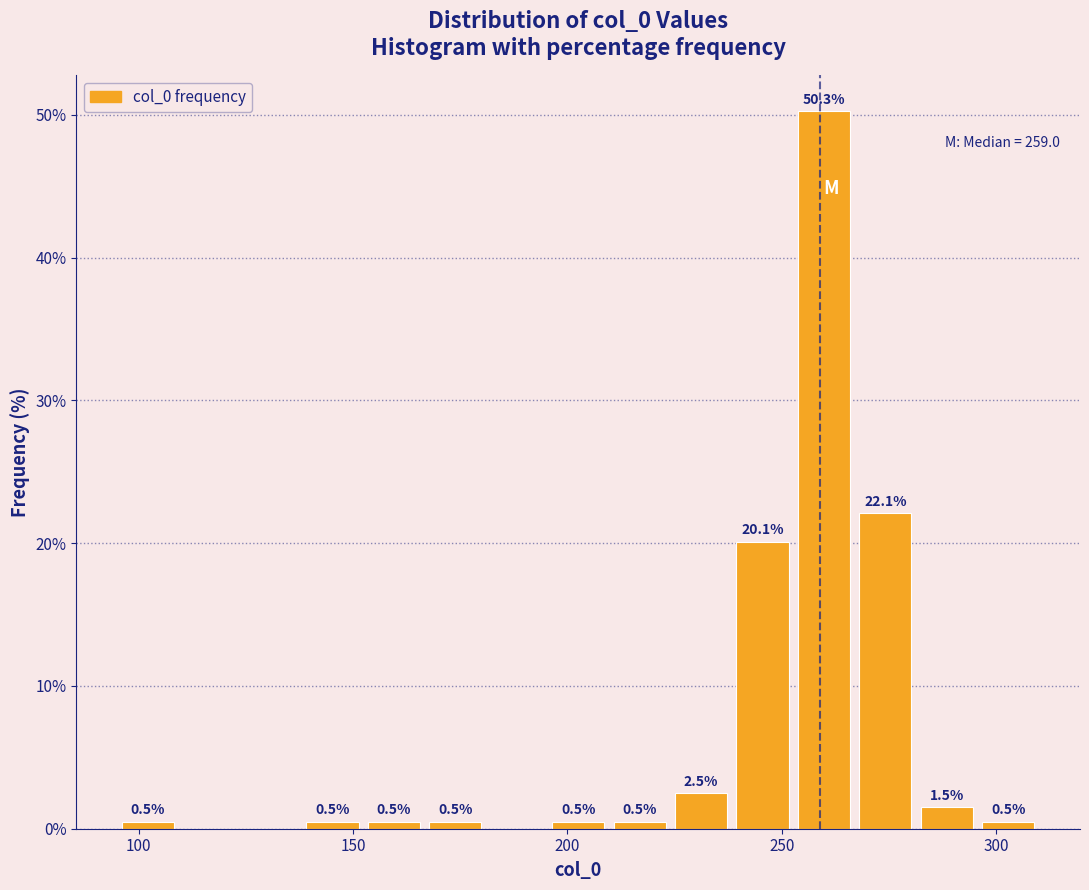

Around what value on the x-axis is the tallest bar? Give the approximate position of its centre, as read against the axis.

260